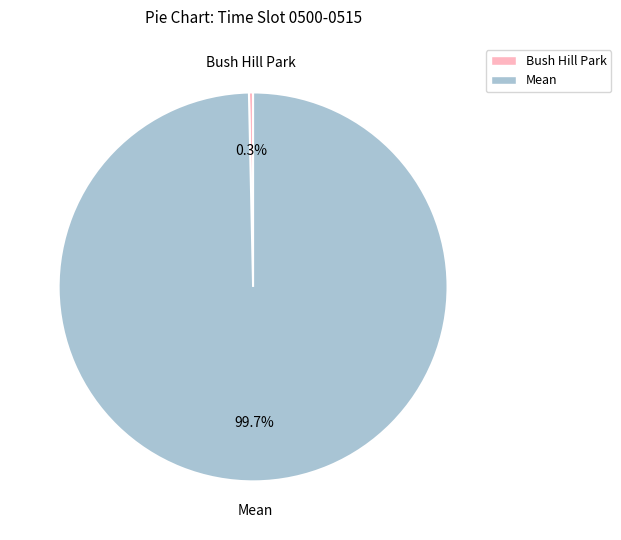

How many segments does this pie chart have?

2